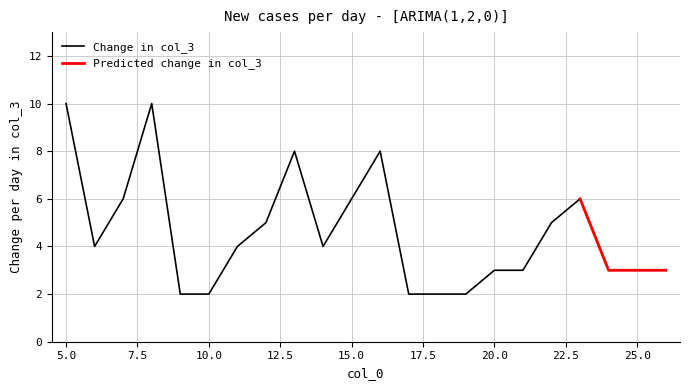

Is it true that Change in col_3 equals 3 at 25.0?

True